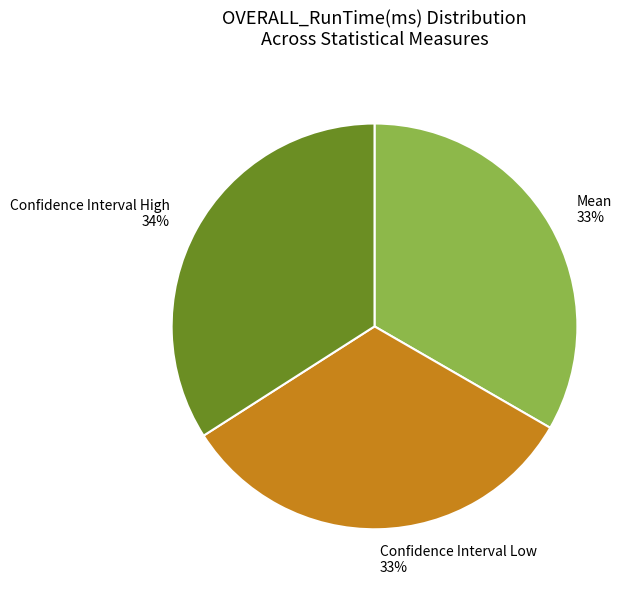

True or false: Confidence Interval Low accounts for 33% of the total.

True